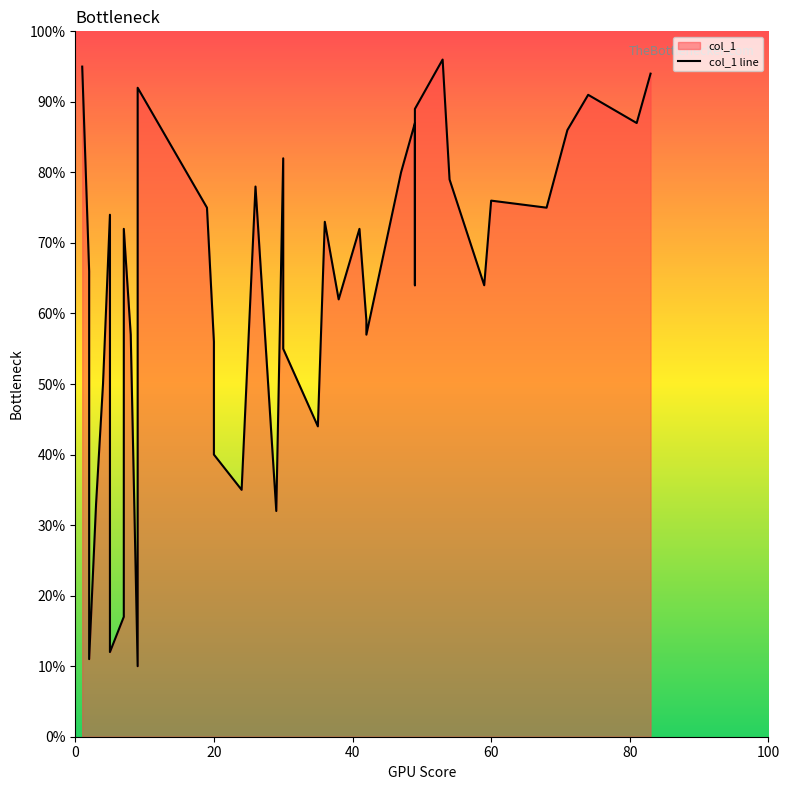

At which label is the value closest to 53?

20